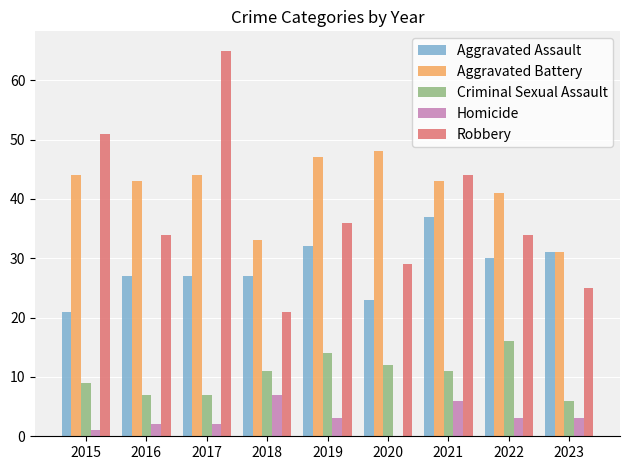

How many data points does each series have?

9